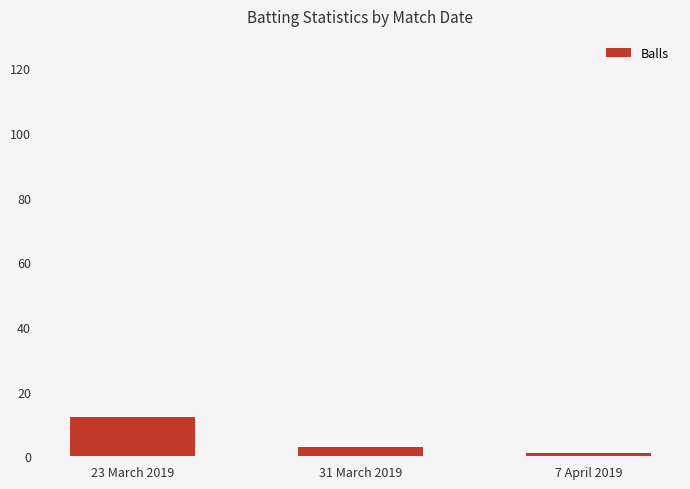

Rank the categories by value from highest to lowest.

23 March 2019, 31 March 2019, 7 April 2019